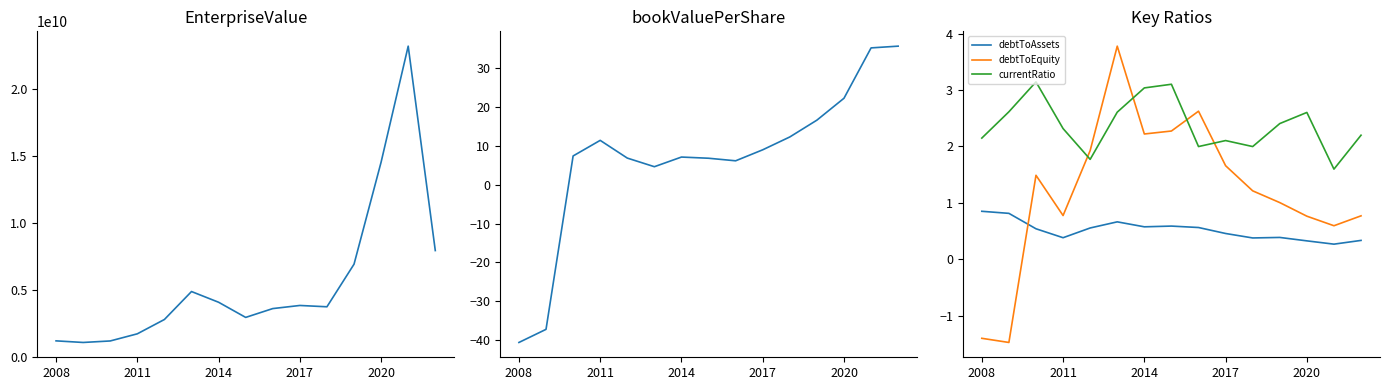

What is the average value of the debtToAssets series?

0.5